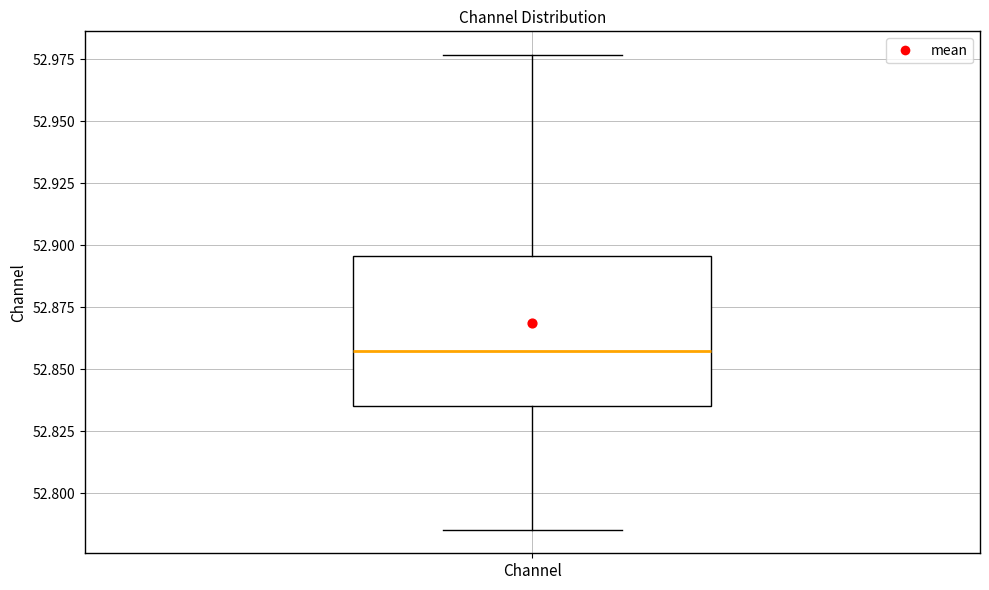

Where is the upper edge of the box for Channel on the y-axis? The values are not printed on the chart, so give them approximately, as read against the axis.

52.895